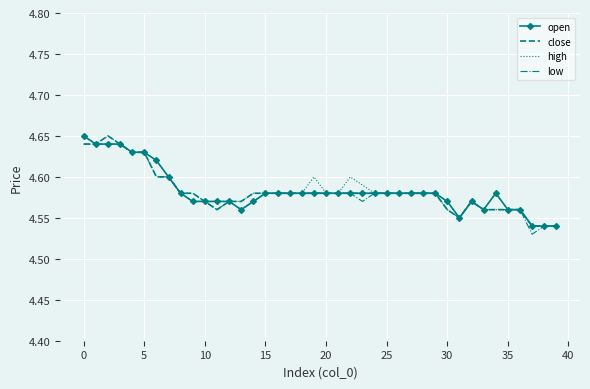

What is the difference between the second highest and minimum values in the open series?

0.1